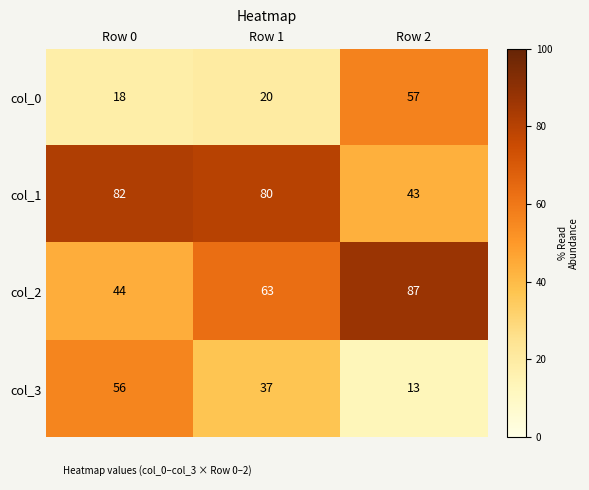

At which label is col_1 closest to 62?

Row 1